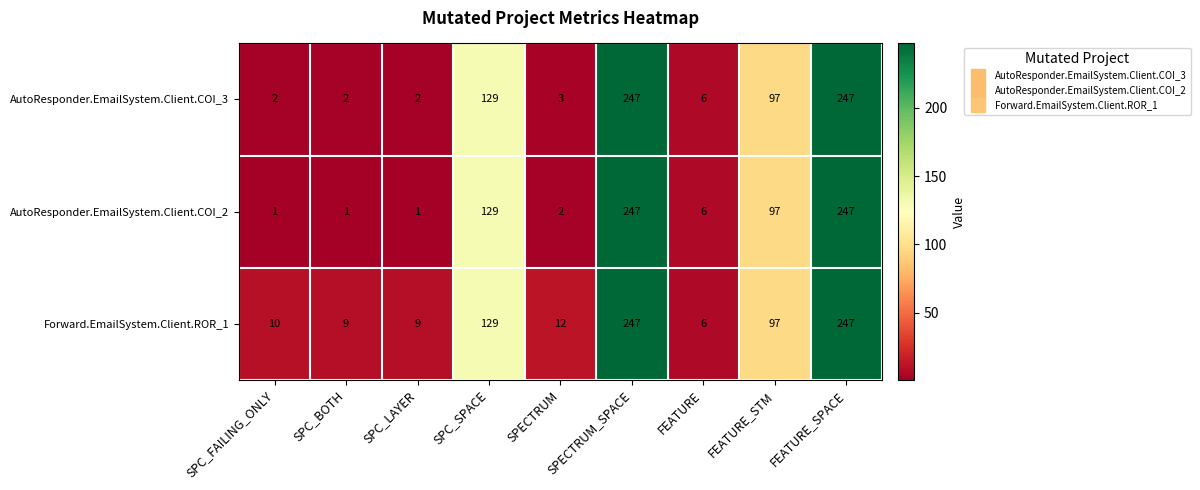

What is the sum of all Forward.EmailSystem.Client.ROR_1 values?

766